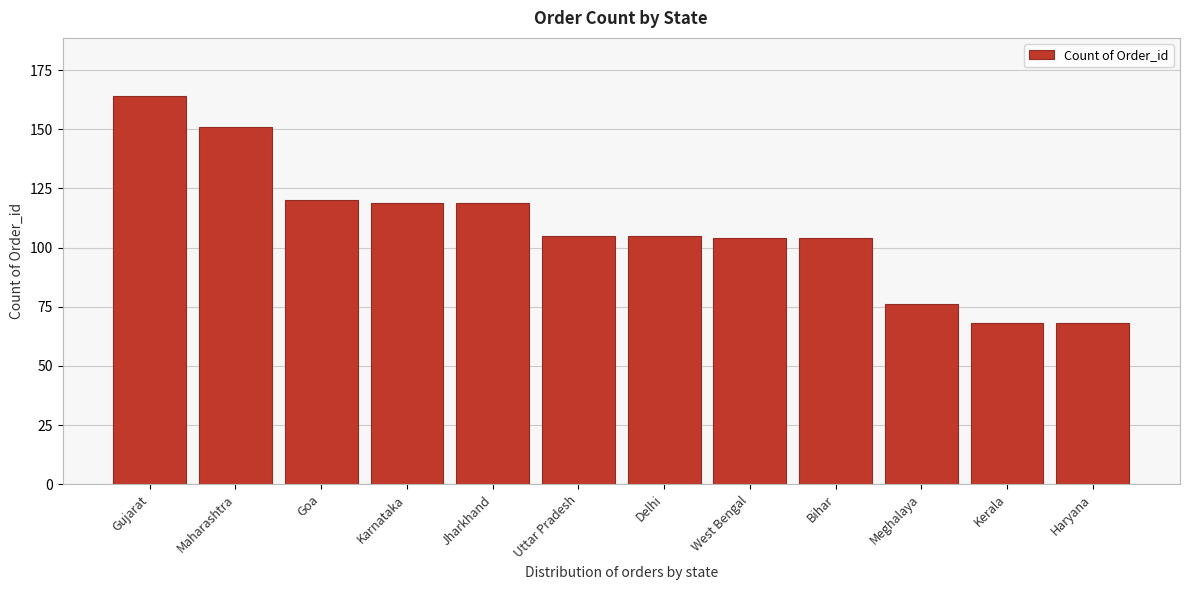

Reading left to right, transcribe all the data shown in this chart.

Gujarat=164	Maharashtra=151	Goa=120	Karnataka=119	Jharkhand=119	Uttar Pradesh=105	Delhi=105	West Bengal=104	Bihar=104	Meghalaya=76	Kerala=68	Haryana=68